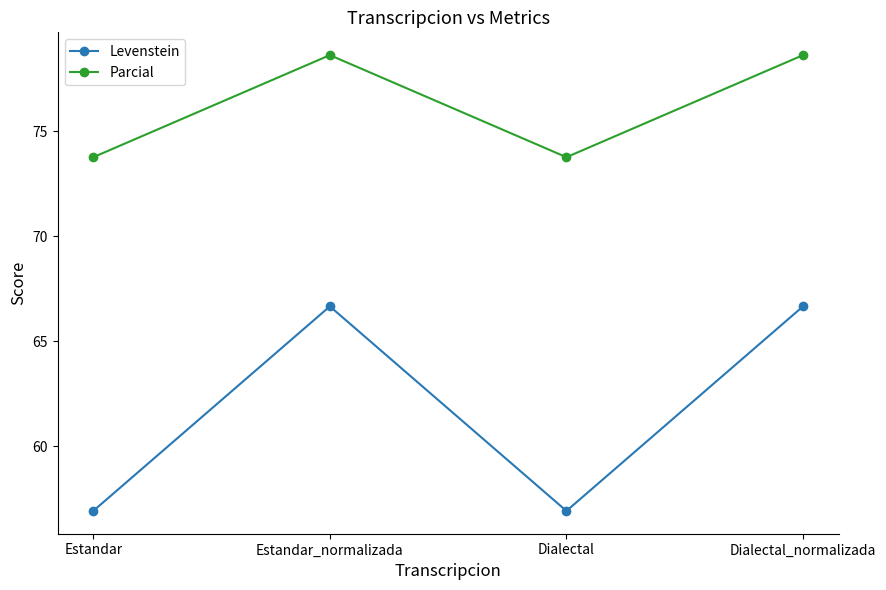

The value of Levenstein at Estandar_normalizada is 33.2. True or false?

False